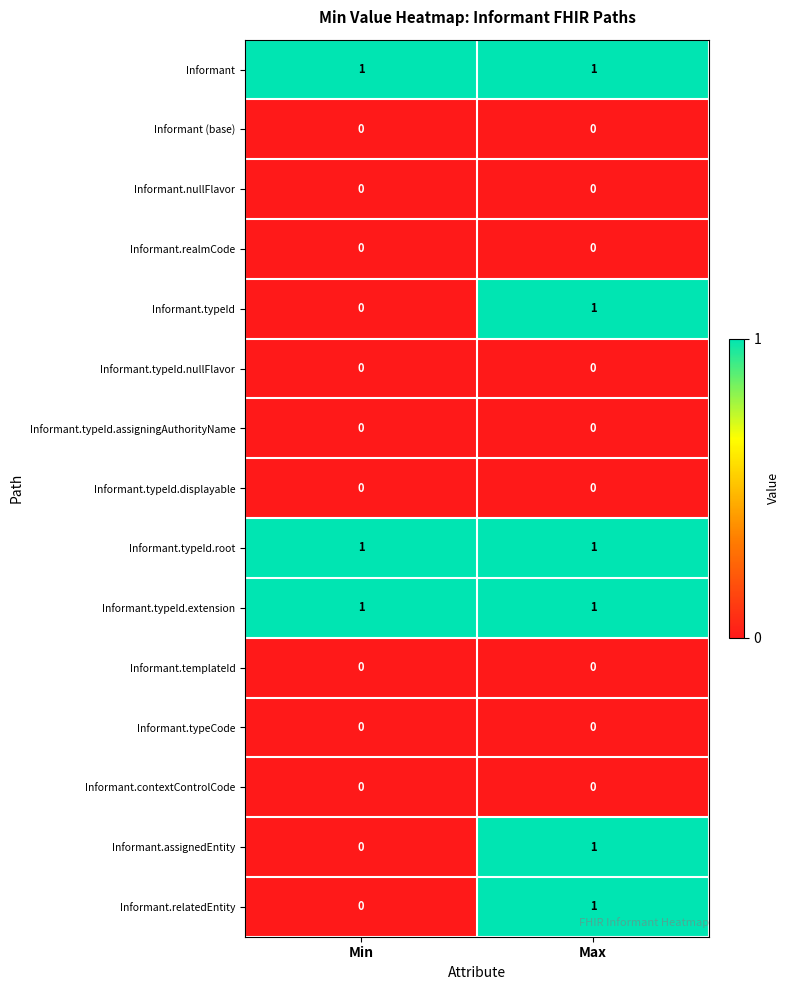

What is the difference between the highest and lowest values at Min?

1